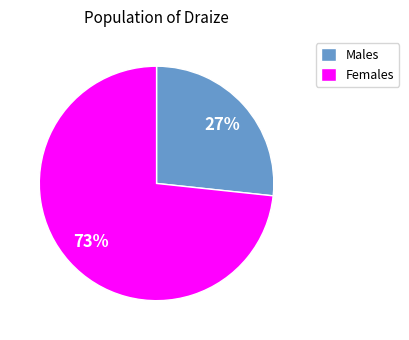

Rank the categories by value from lowest to highest.

Males, Females